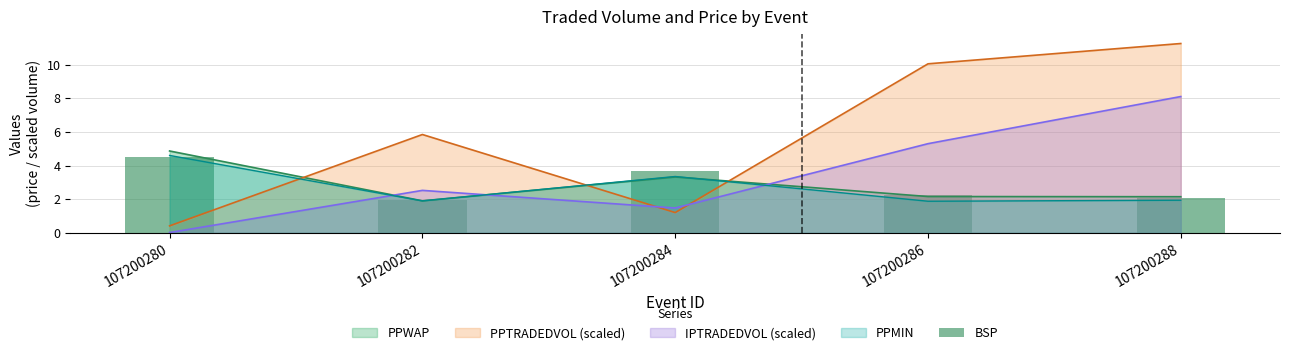

What is the average value?

2.9